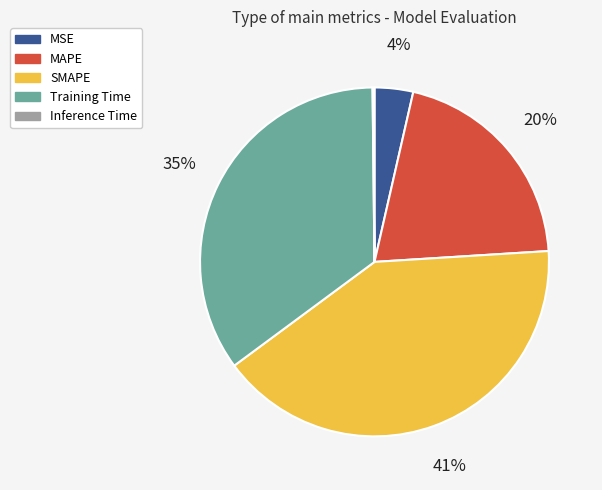

Is it true that SMAPE is 41% of the pie?

True